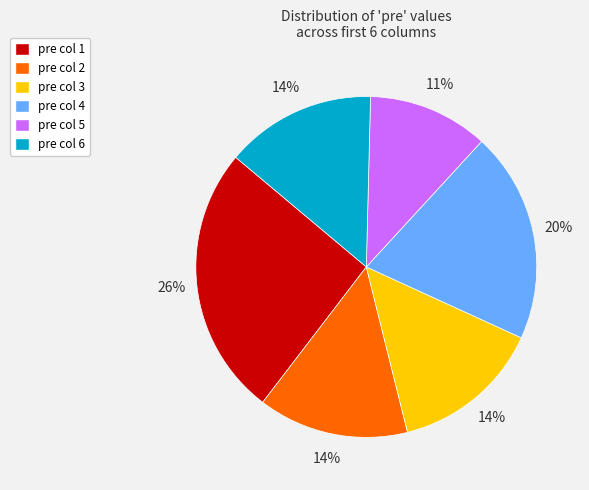

To the nearest percent, what is the average slice percentage?

17%